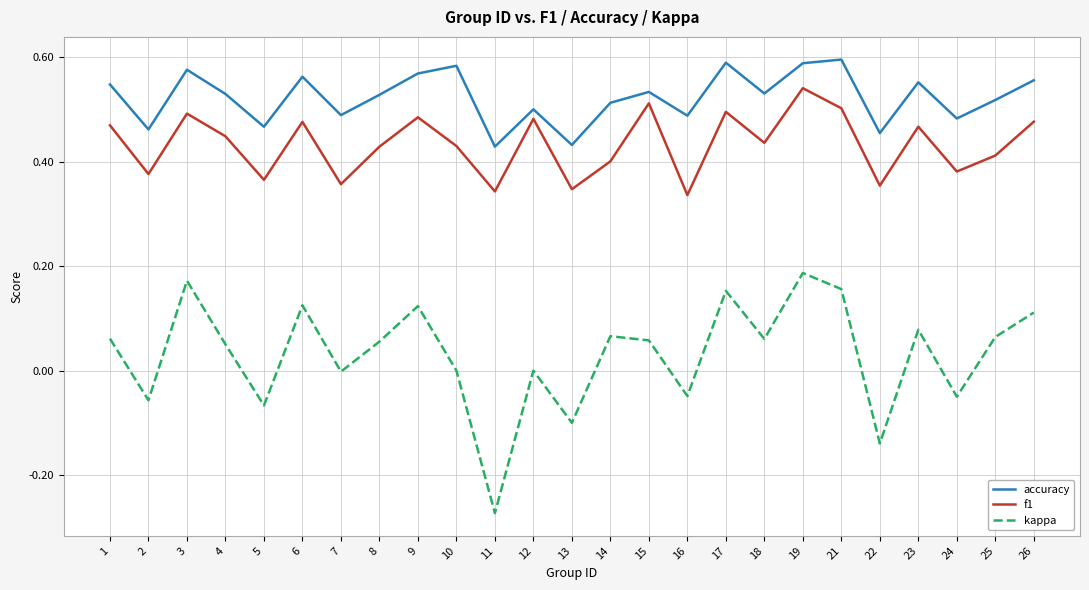

Does the chart have visible grid lines?

Yes